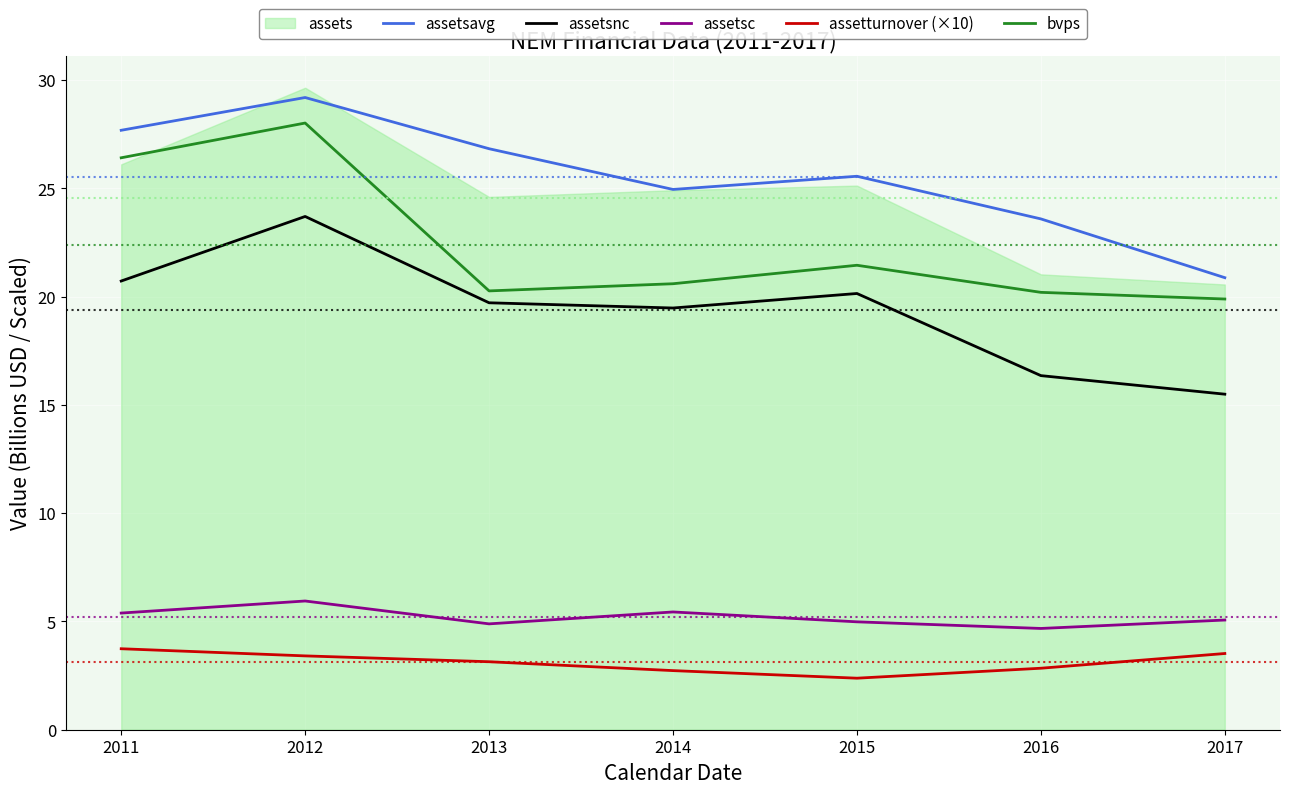

True or false: assetsc and bvps cross at least once.

False